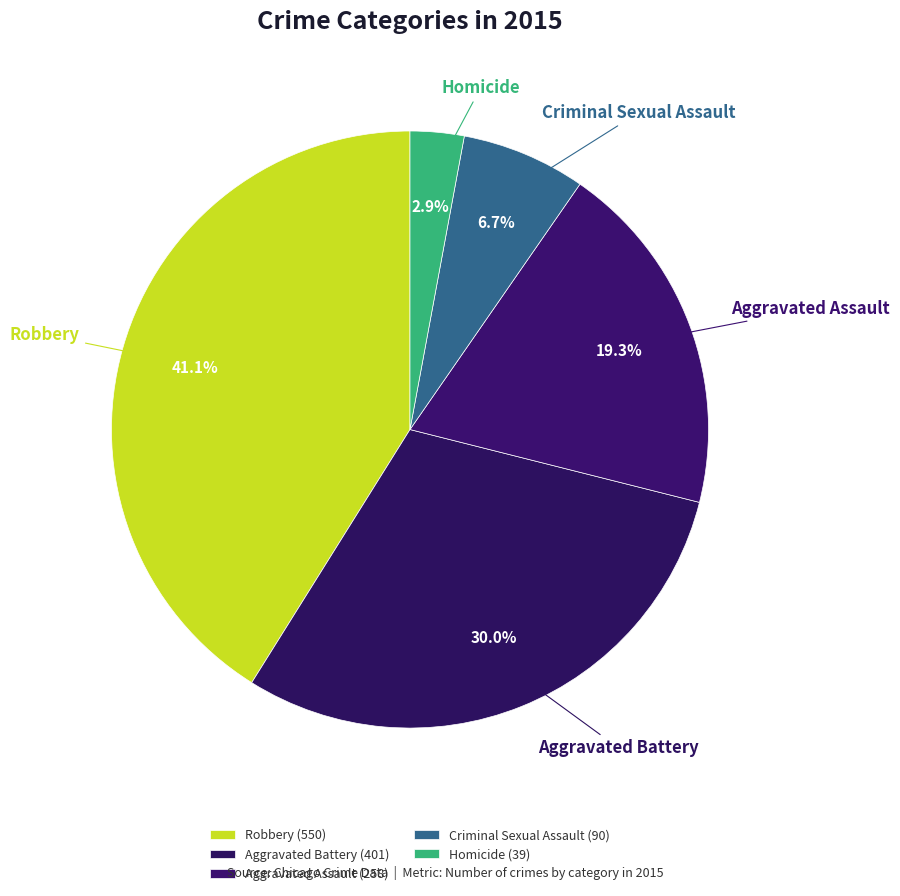

Rank the categories by value from highest to lowest.

Robbery, Aggravated Battery, Aggravated Assault, Criminal Sexual Assault, Homicide